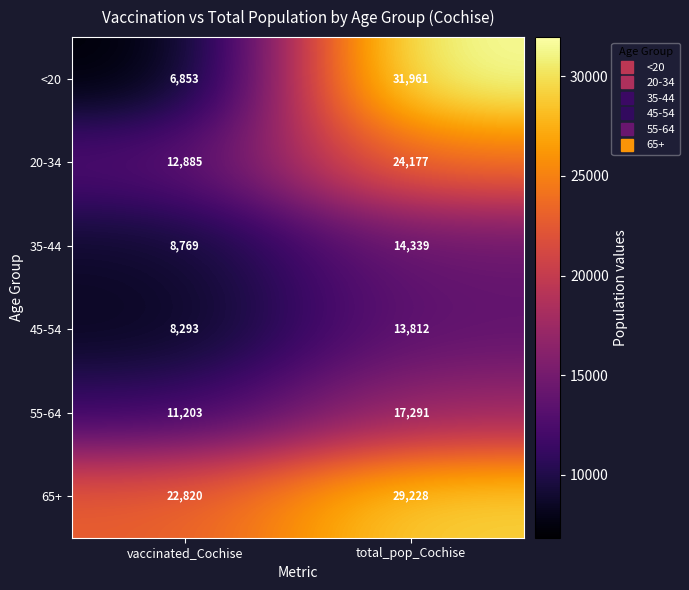

At which label does 20-34 reach its minimum?

vaccinated_Cochise